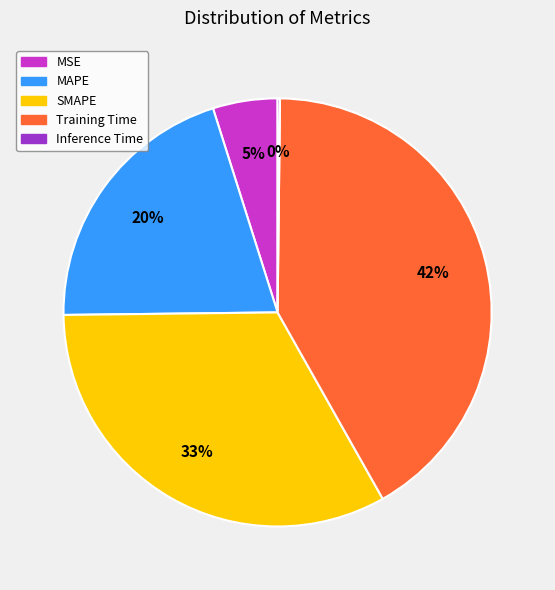

Is there any slice that represents more than half of the pie?

No